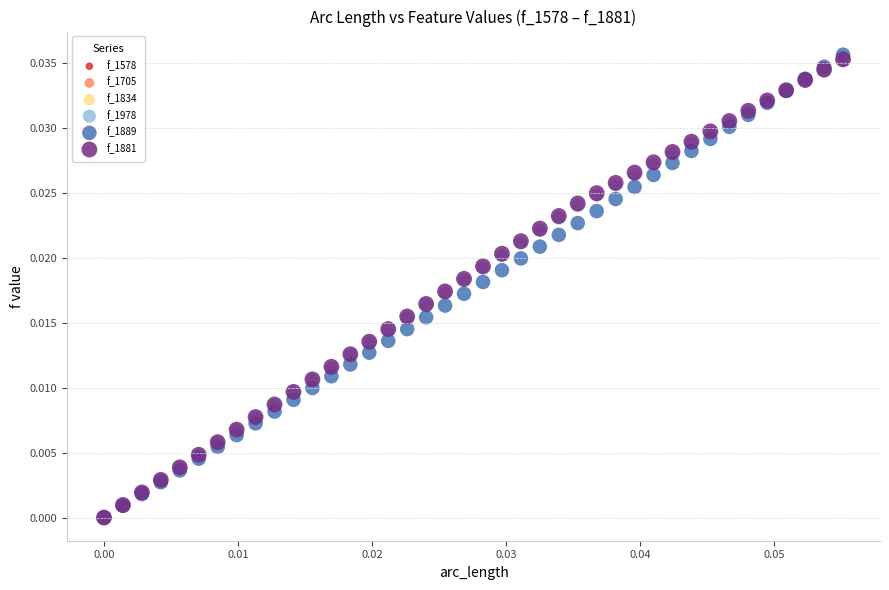

Which series reaches the maximum Y coordinate?

f_1889